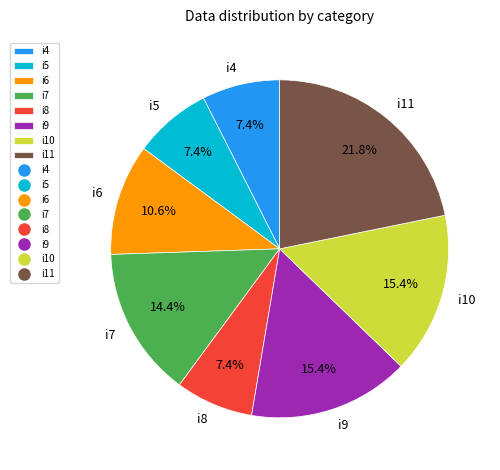

Combined, do i6 and i4 account for over 50%?

No